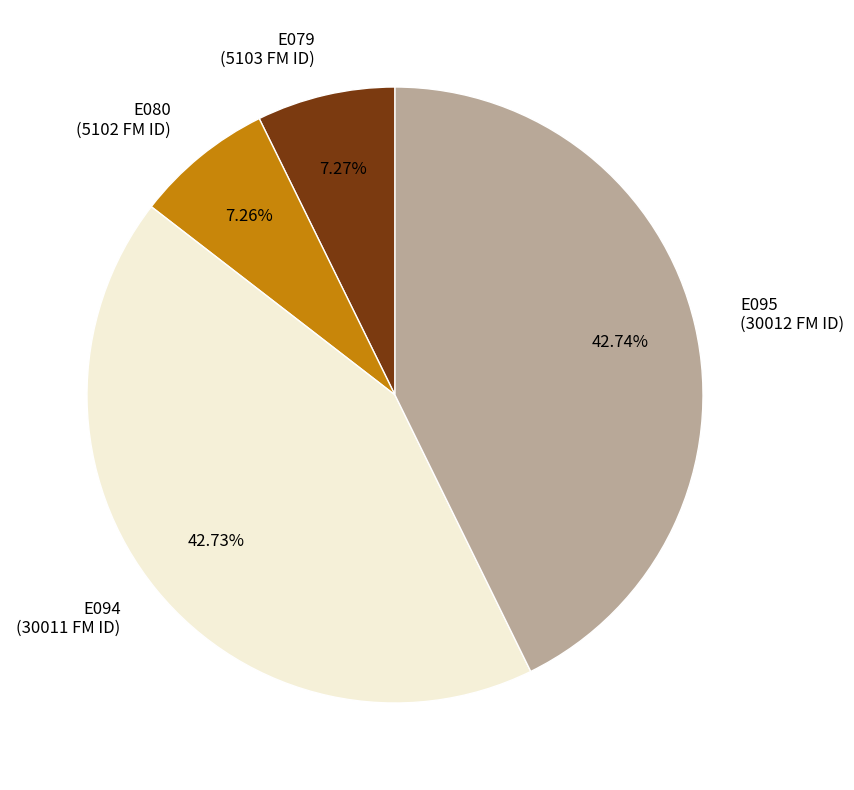

Is there a majority slice in this chart?

No